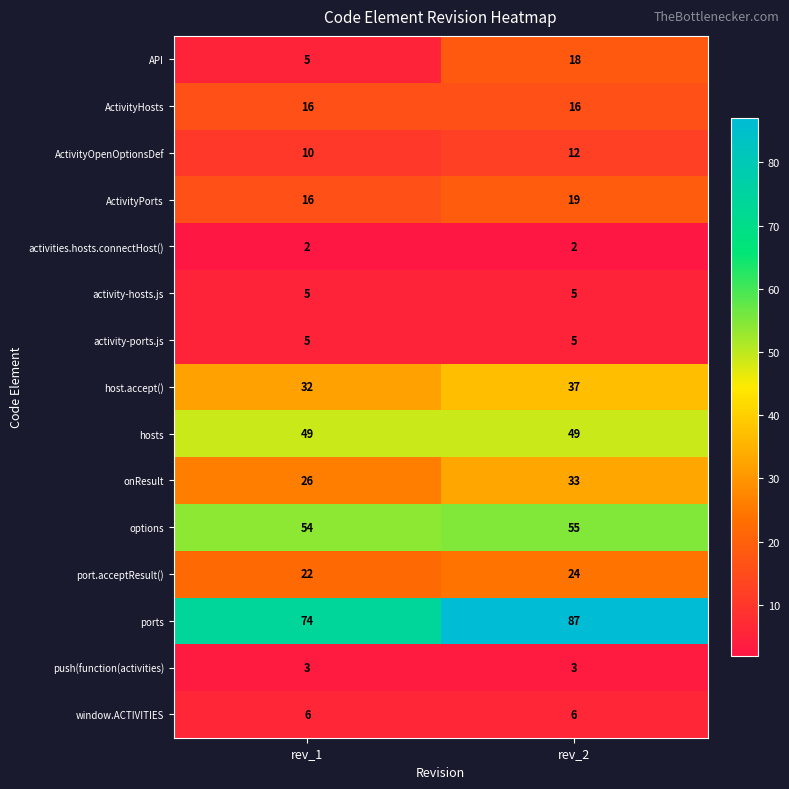

What is the maximum value shown in the chart?

87